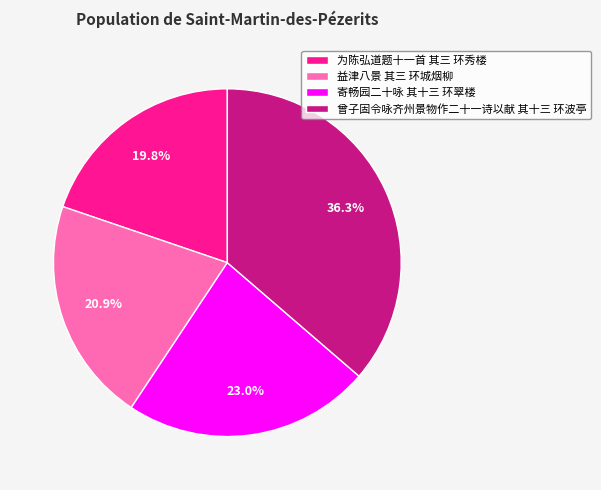

Which category has the biggest portion of the pie?

曾子固令咏齐州景物作二十一诗以献 其十三 环波亭